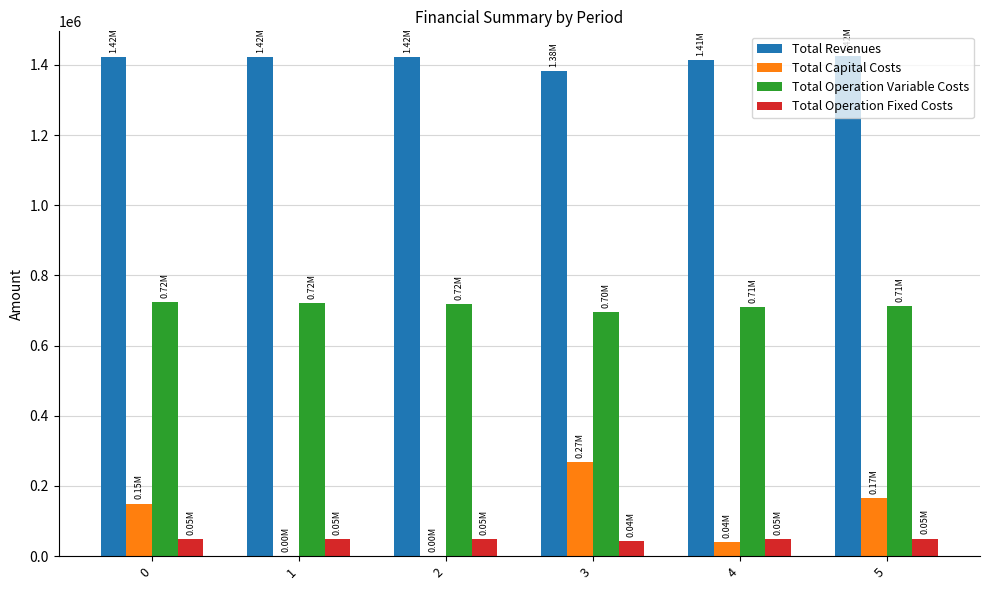

What is the sum of the Total Operation Fixed Costs values at 1 and 5?

99201.4